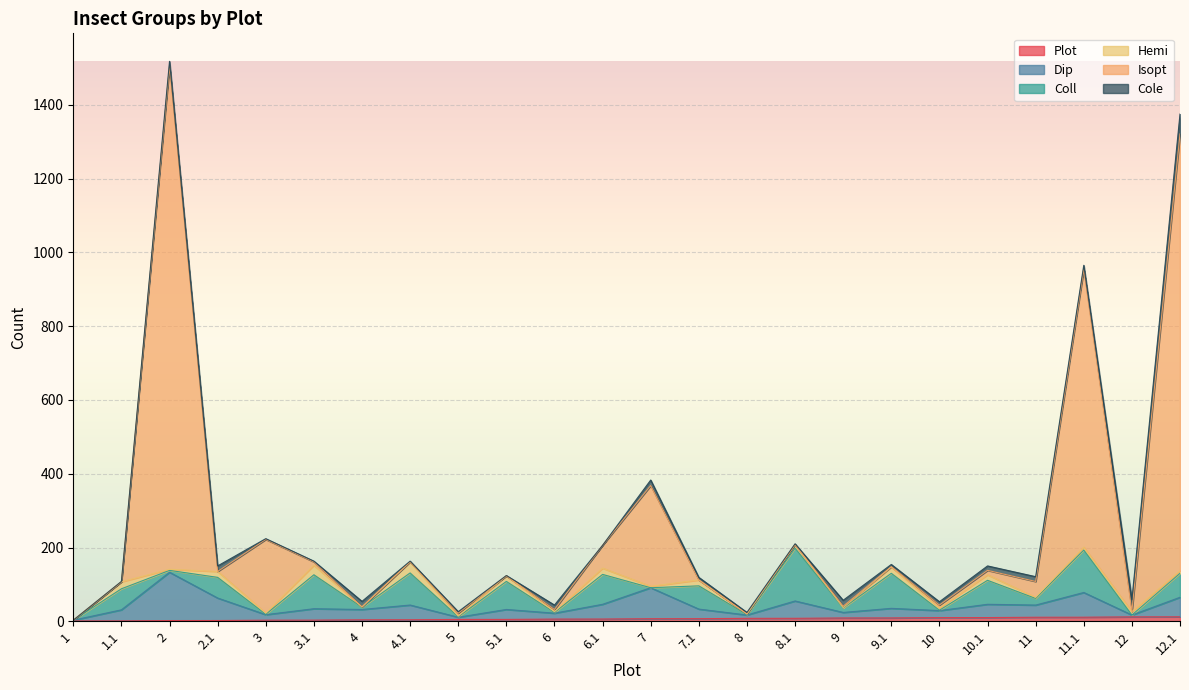

In Dip, how many points are lower than both neighbors (excluding endpoints)?

9